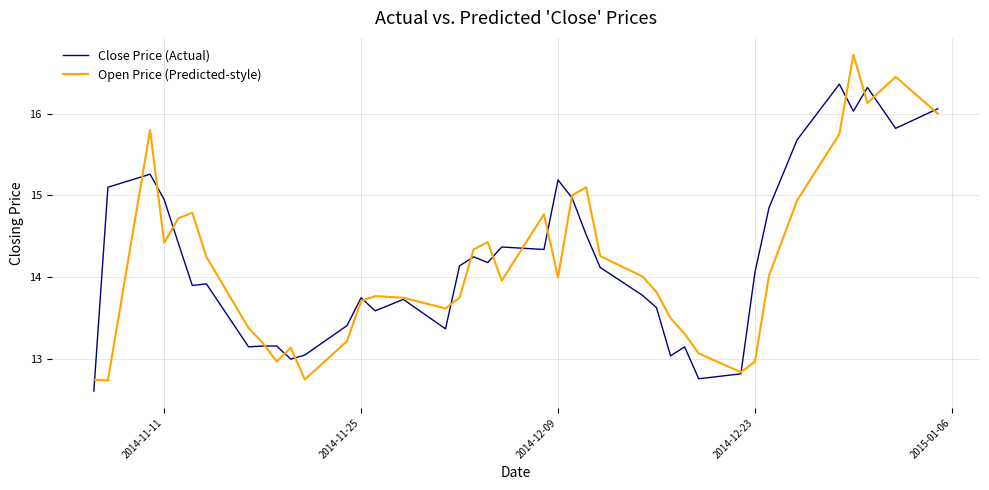

List the series in order of their peak value, highest first.

Open Price (Predicted-style), Close Price (Actual)